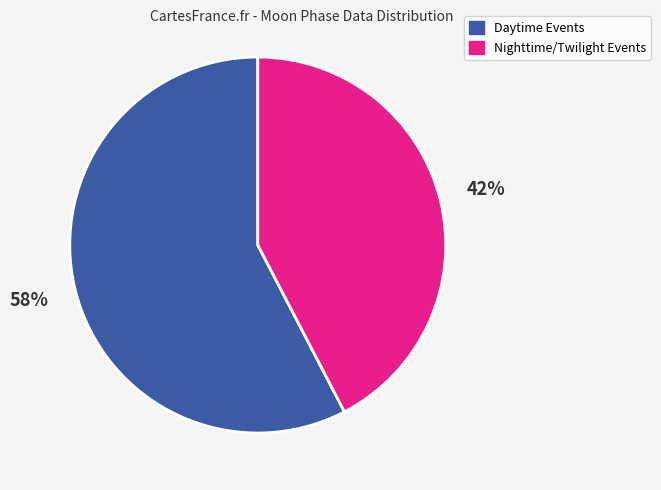

Which slice is the smallest?

Nighttime/Twilight Events